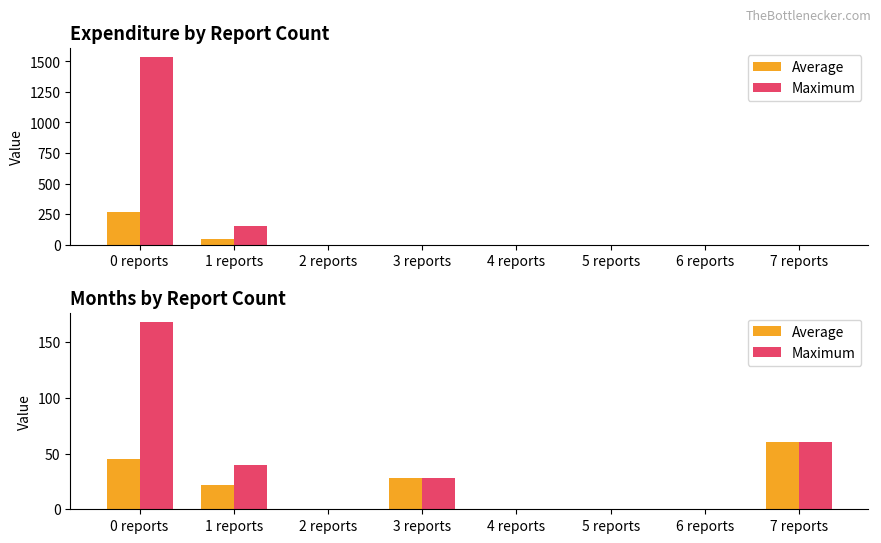

What are all the series names shown in the legend?

Average, Maximum